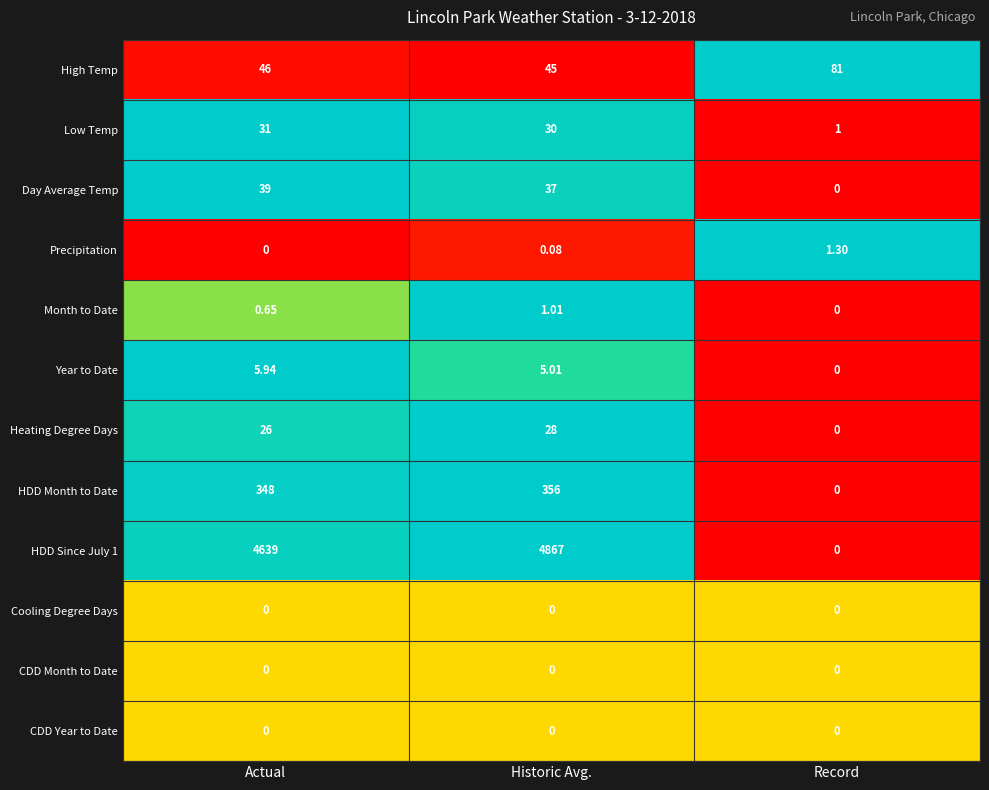

Rank the categories by Month to Date value from lowest to highest.

Record, Actual, Historic Avg.